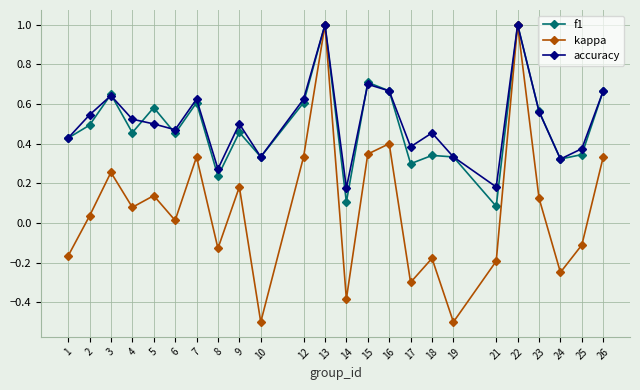

The value of f1 at 22 is 1.5. True or false?

False